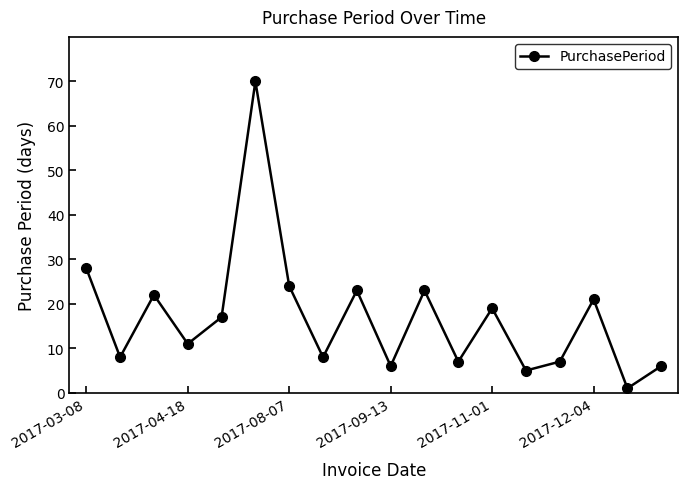

How many interior local valleys (lower than both neighbors) does the data have?

7